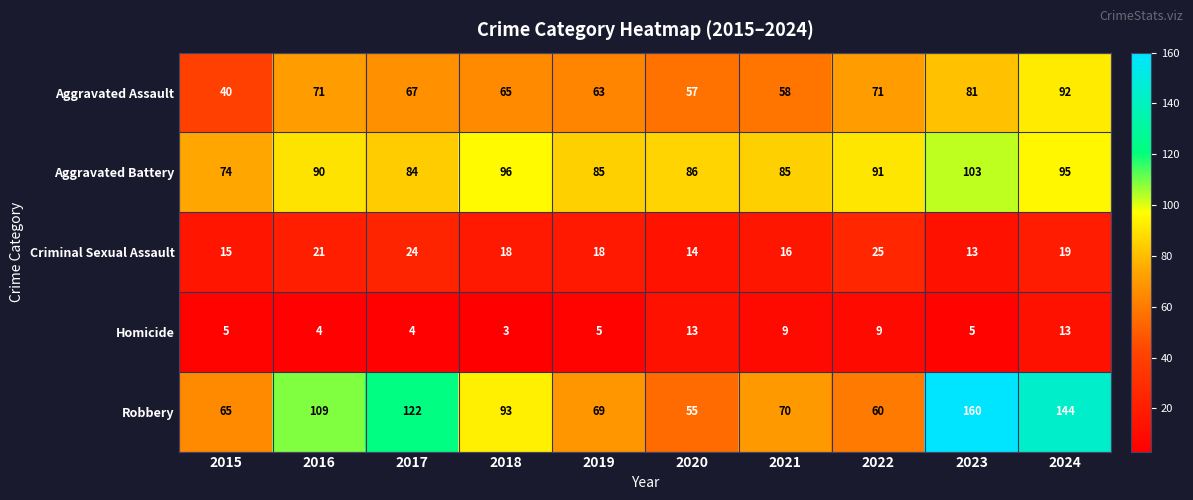

Which category has the highest value in the Aggravated Battery series?

2023